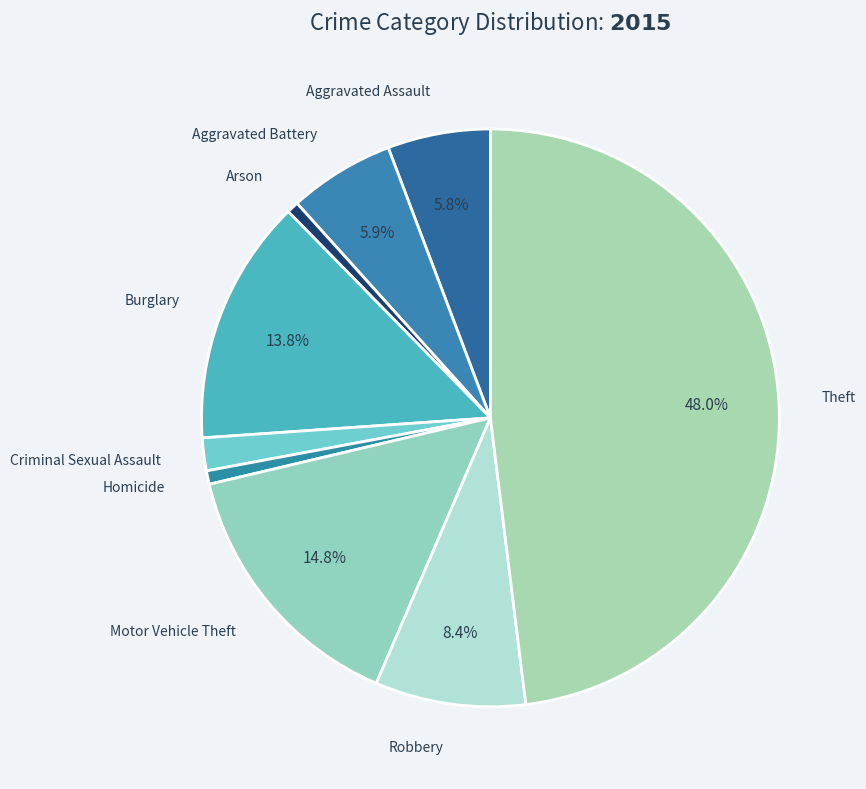

How many slices are in this pie chart?

9